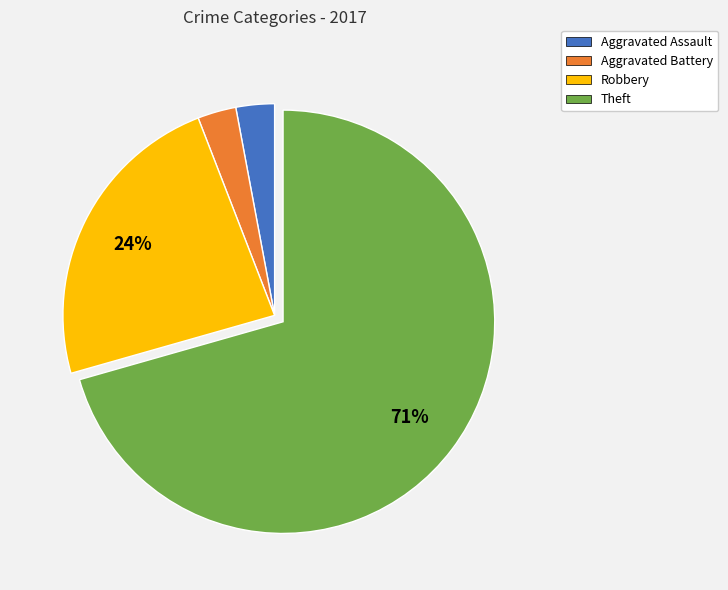

Is there any slice that represents more than half of the pie?

Yes